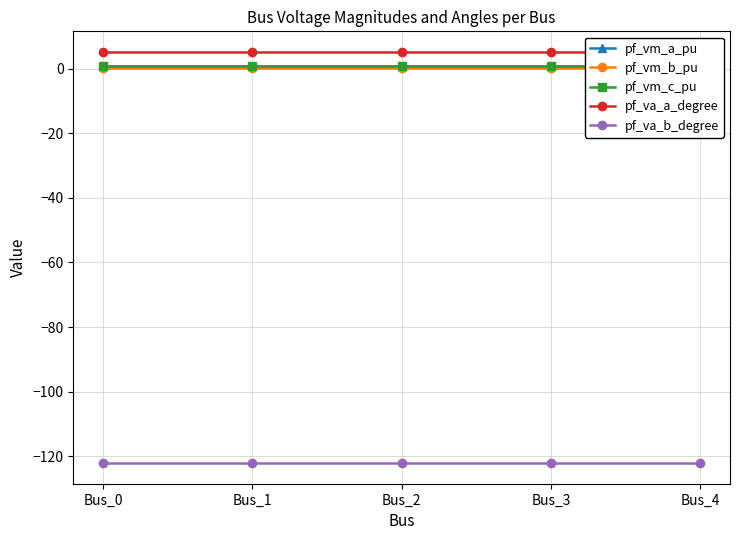

What are all the series names shown in the legend?

pf_vm_a_pu, pf_vm_b_pu, pf_vm_c_pu, pf_va_a_degree, pf_va_b_degree